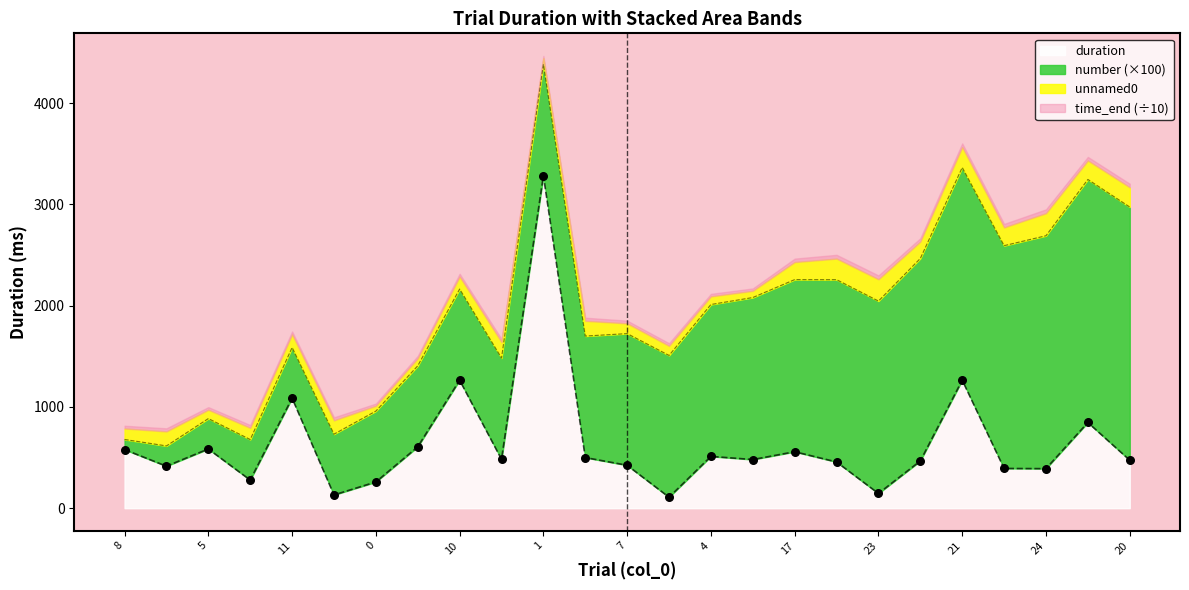

What is the change in value from 14 to 23?

-354.3